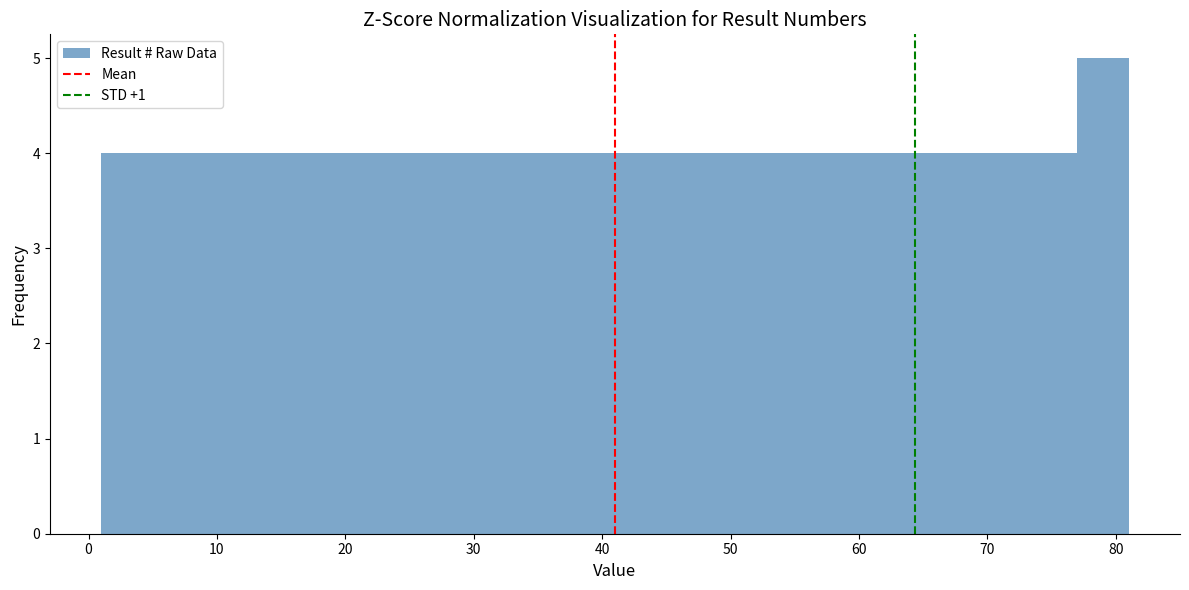

Reading left to right, transcribe this chart: for each bar, give the range it covers on the x-axis and its height. The values are not printed on the chart, so give them approximately, as read against the axis.

1 to 5: 4
5 to 9: 4
9 to 13: 4
13 to 17: 4
17 to 21: 4
21 to 25: 4
25 to 29: 4
29 to 33: 4
33 to 37: 4
37 to 41: 4
41 to 45: 4
45 to 49: 4
49 to 53: 4
53 to 57: 4
57 to 61: 4
61 to 65: 4
65 to 69: 4
69 to 73: 4
73 to 77: 4
77 to 81: 5